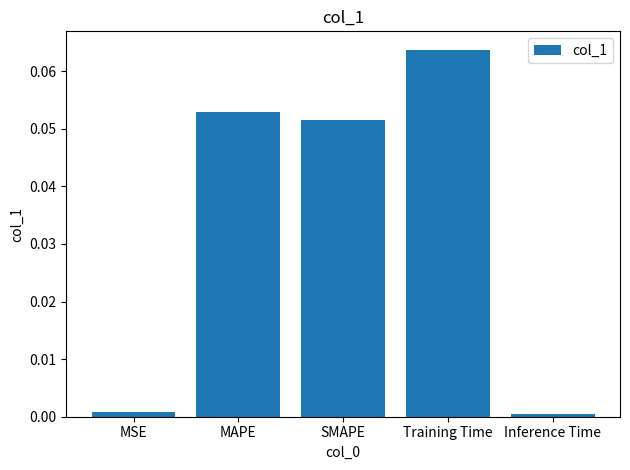

What is the label of the 4th bar from the right?

MAPE